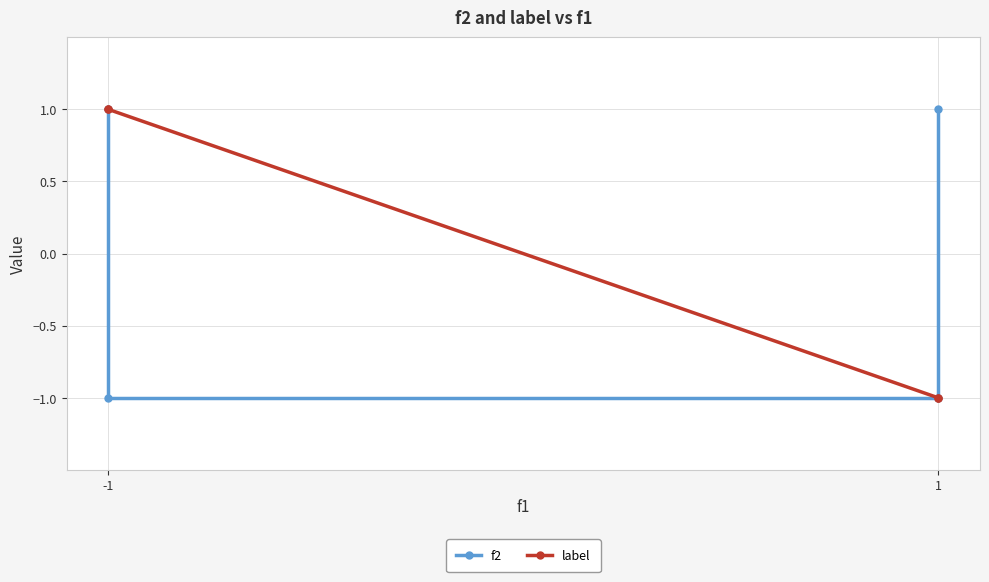

Is this an area chart (filled region under the line)?

No